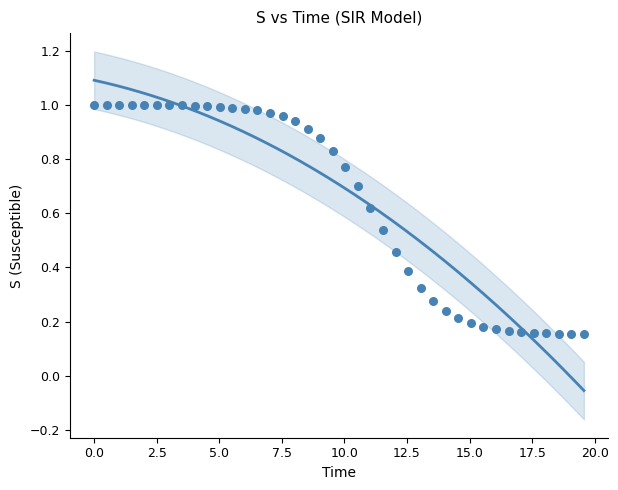

What is the range of X values (max minus min)?

19.6